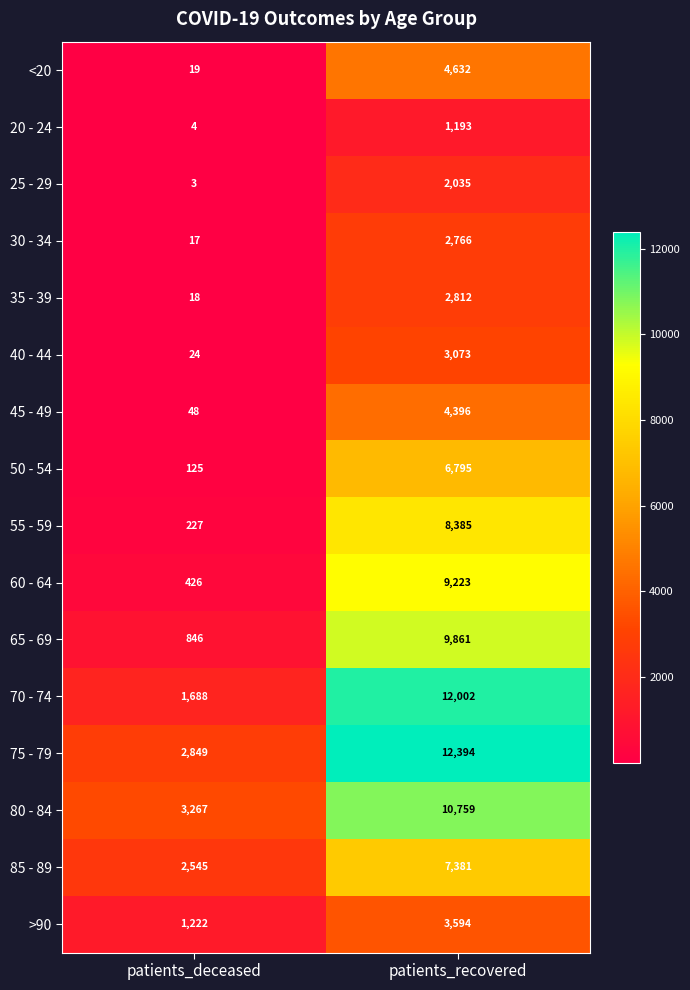

What is the smallest value displayed?

3